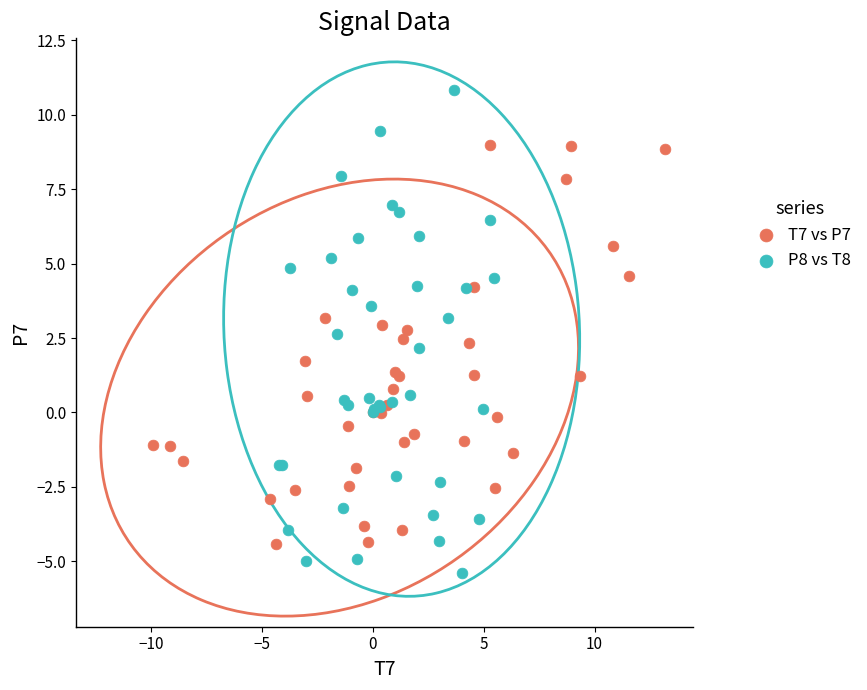

Which series reaches the maximum Y coordinate?

P8 vs T8